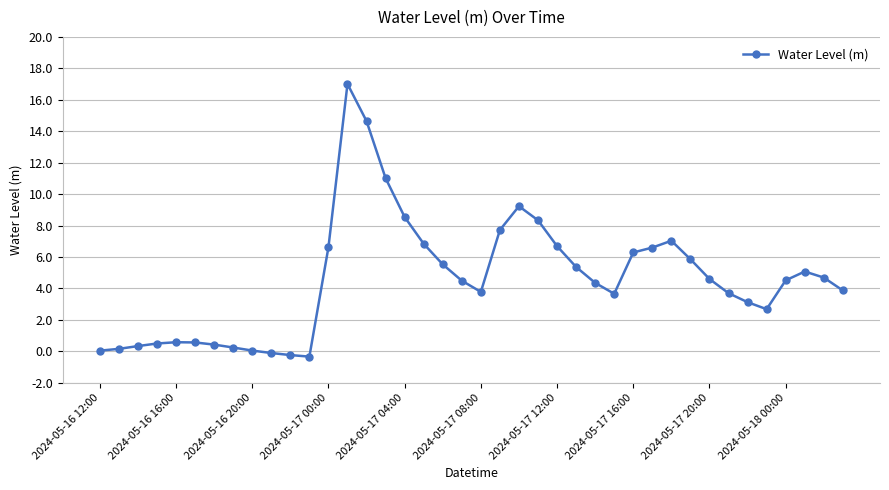

What is the maximum value shown in the chart?

17.0